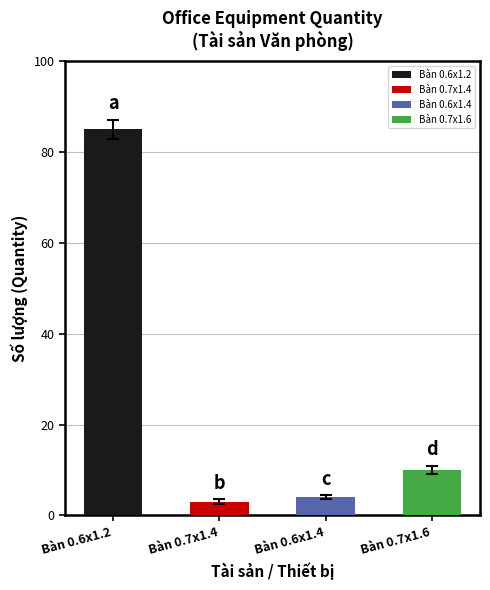

Rank the categories by value from lowest to highest.

Bàn 0.7x1.4, Bàn 0.6x1.4, Bàn 0.7x1.6, Bàn 0.6x1.2